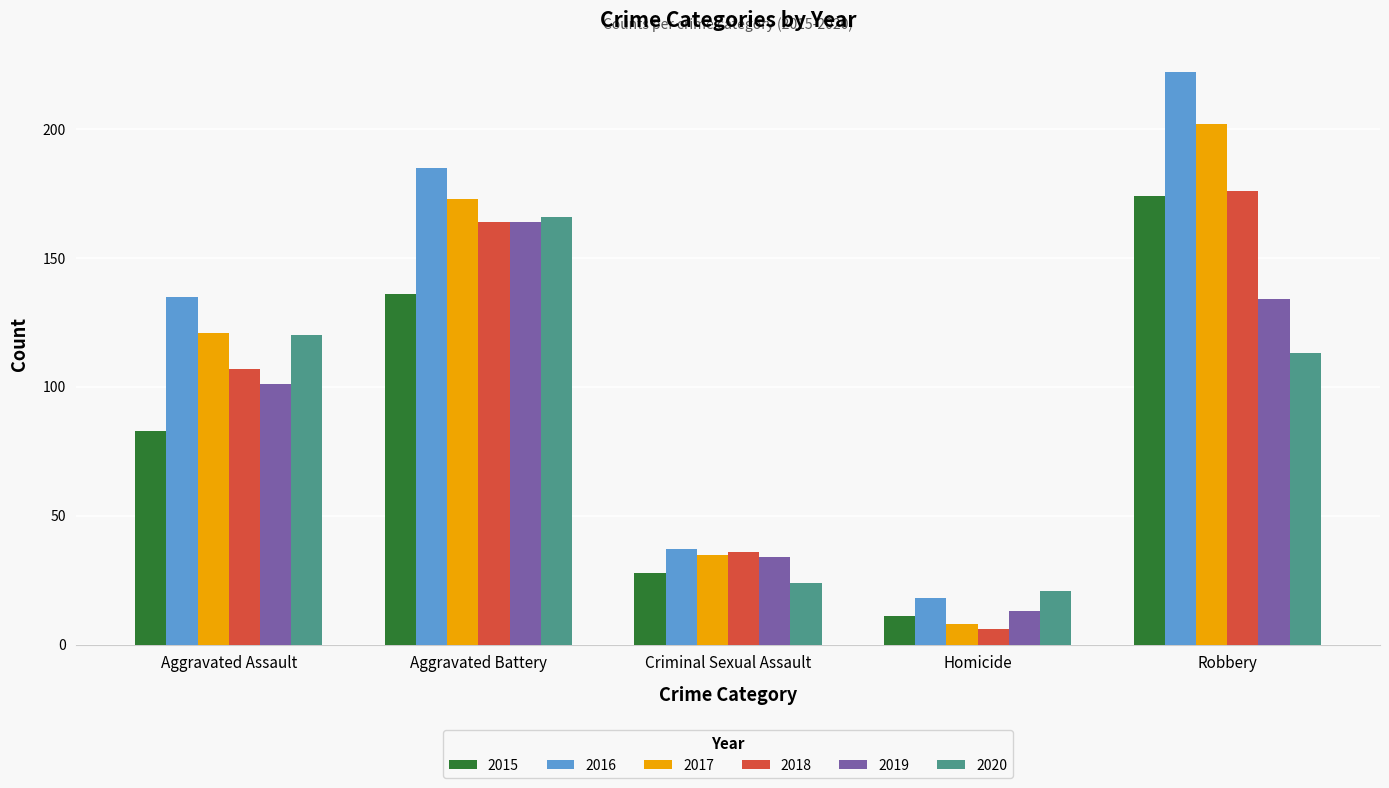

Reading left to right, transcribe all the data shown in this chart.

2015: Aggravated Assault=83	Aggravated Battery=136	Criminal Sexual Assault=28	Homicide=11	Robbery=174
2016: Aggravated Assault=135	Aggravated Battery=185	Criminal Sexual Assault=37	Homicide=18	Robbery=222
2017: Aggravated Assault=121	Aggravated Battery=173	Criminal Sexual Assault=35	Homicide=8	Robbery=202
2018: Aggravated Assault=107	Aggravated Battery=164	Criminal Sexual Assault=36	Homicide=6	Robbery=176
2019: Aggravated Assault=101	Aggravated Battery=164	Criminal Sexual Assault=34	Homicide=13	Robbery=134
2020: Aggravated Assault=120	Aggravated Battery=166	Criminal Sexual Assault=24	Homicide=21	Robbery=113